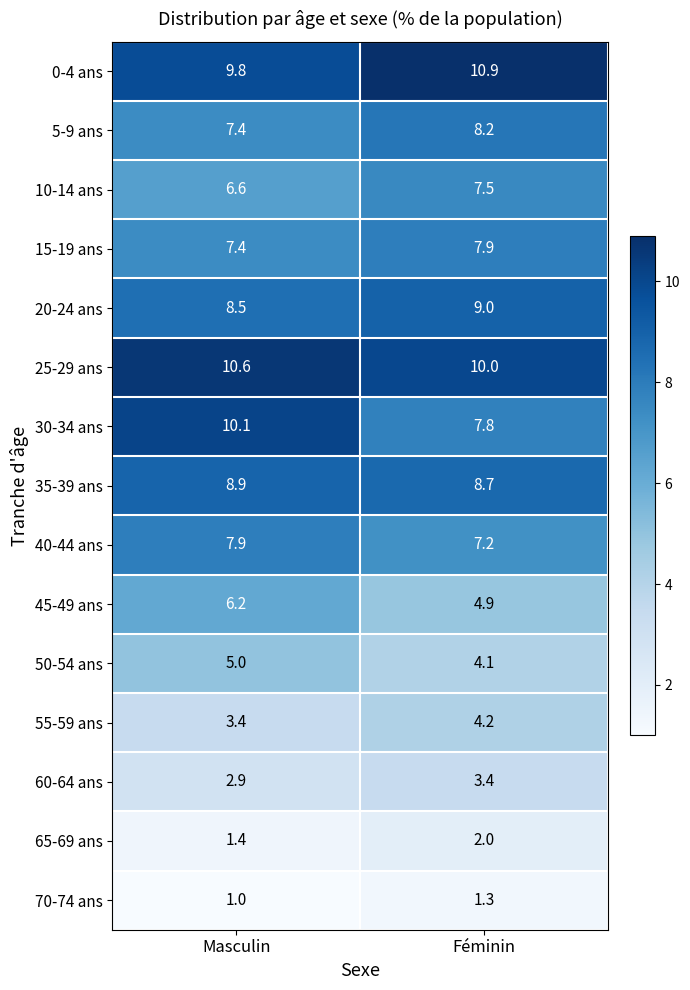

Which label corresponds to the largest value in the chart?

Féminin